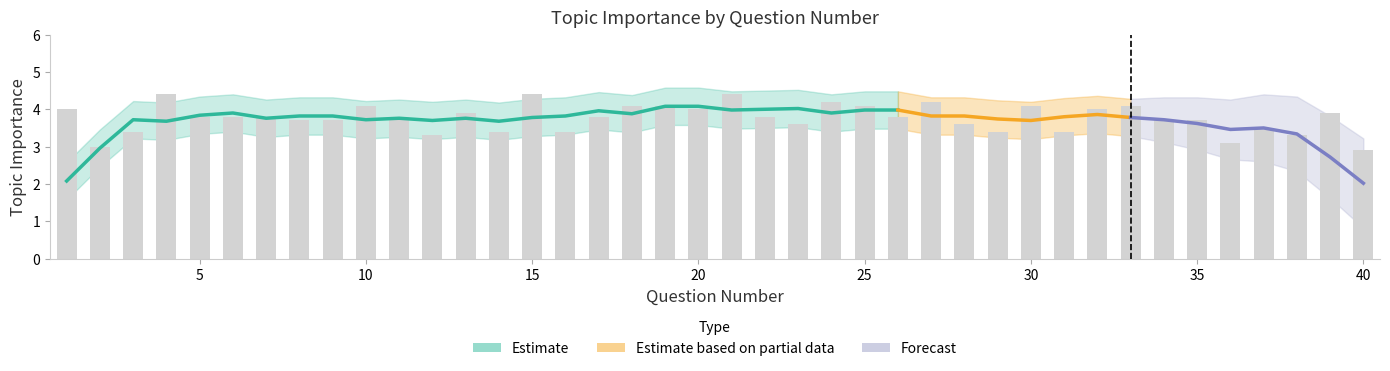

Between 38 and 19, which is larger?

19